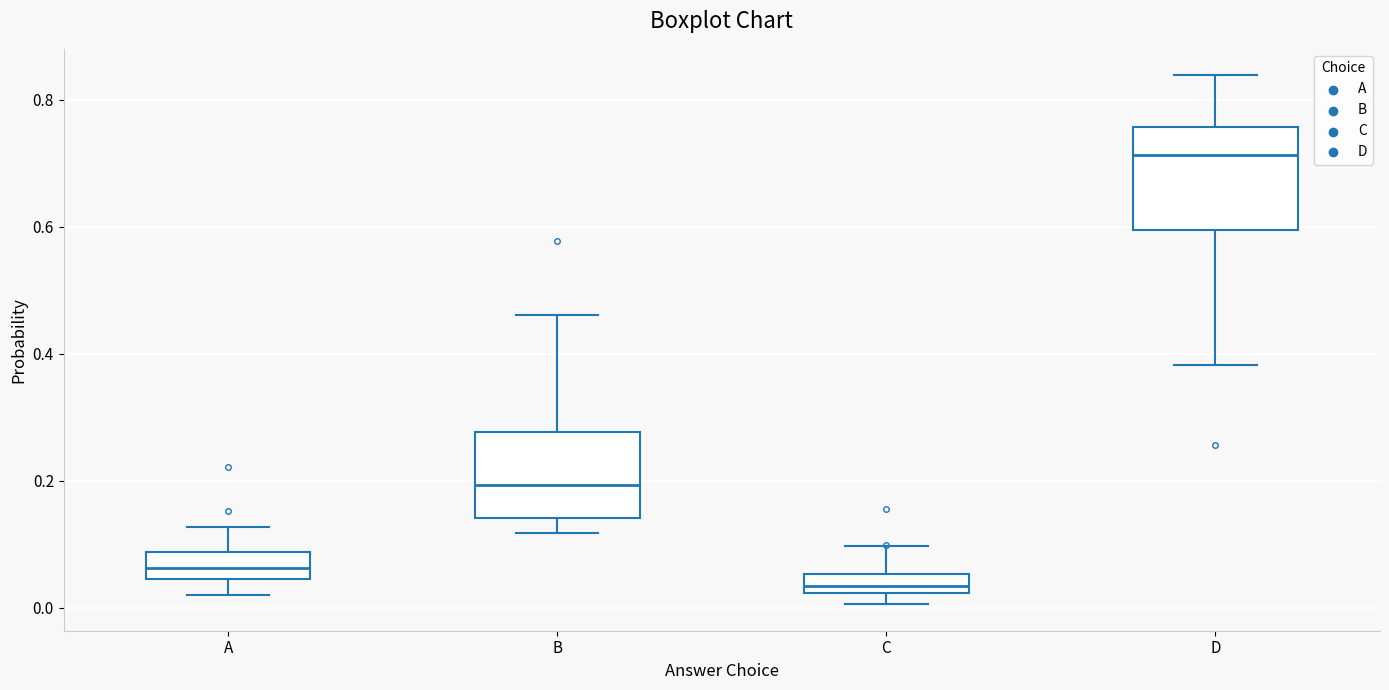

Where does the upper whisker of the box for A end on the y-axis? The values are not printed on the chart, so give them approximately, as read against the axis.

0.12